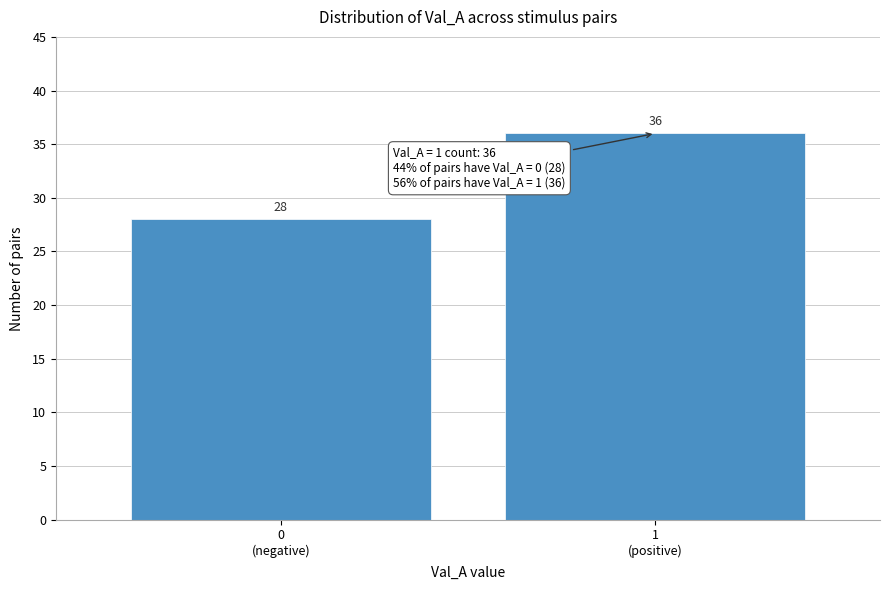

Reading left to right, what are all the values shown in this chart?

28	36